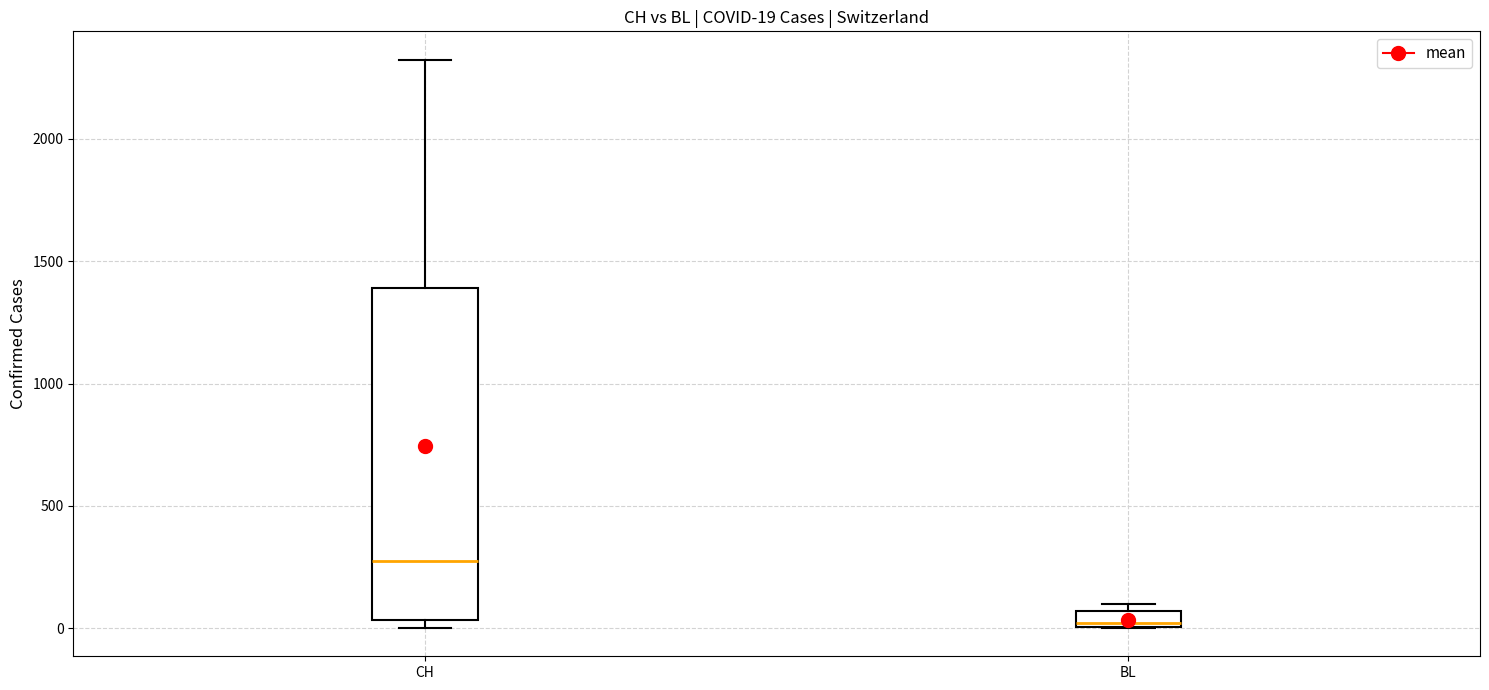

Which box is the tallest, from its lower edge to its upper edge?

CH